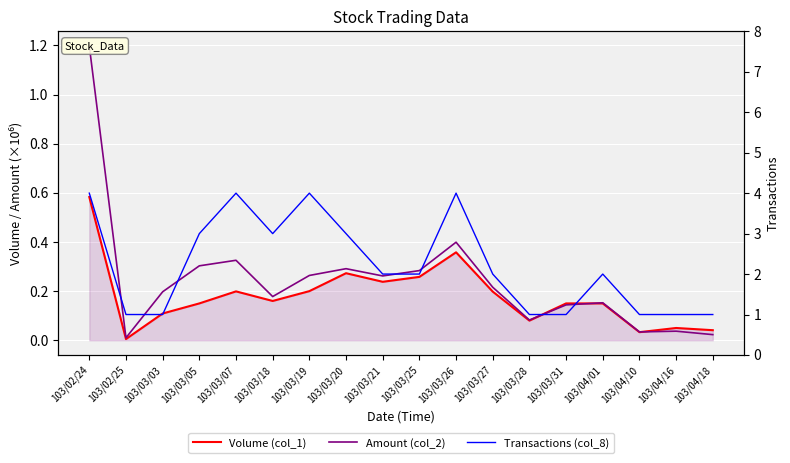

Count the number of categories in the chart.

18